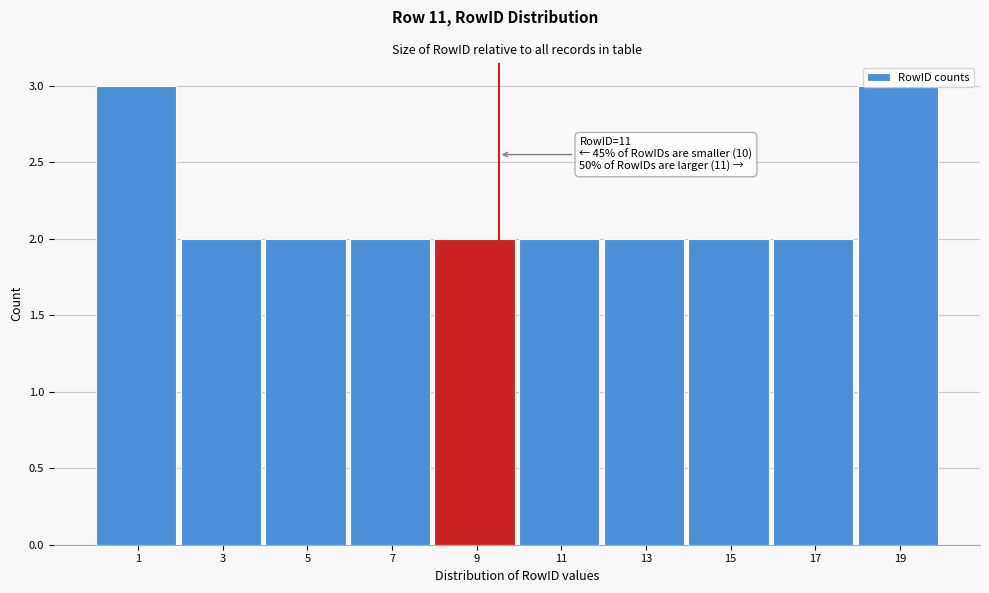

What is the value of the 8th bar from the left?

2